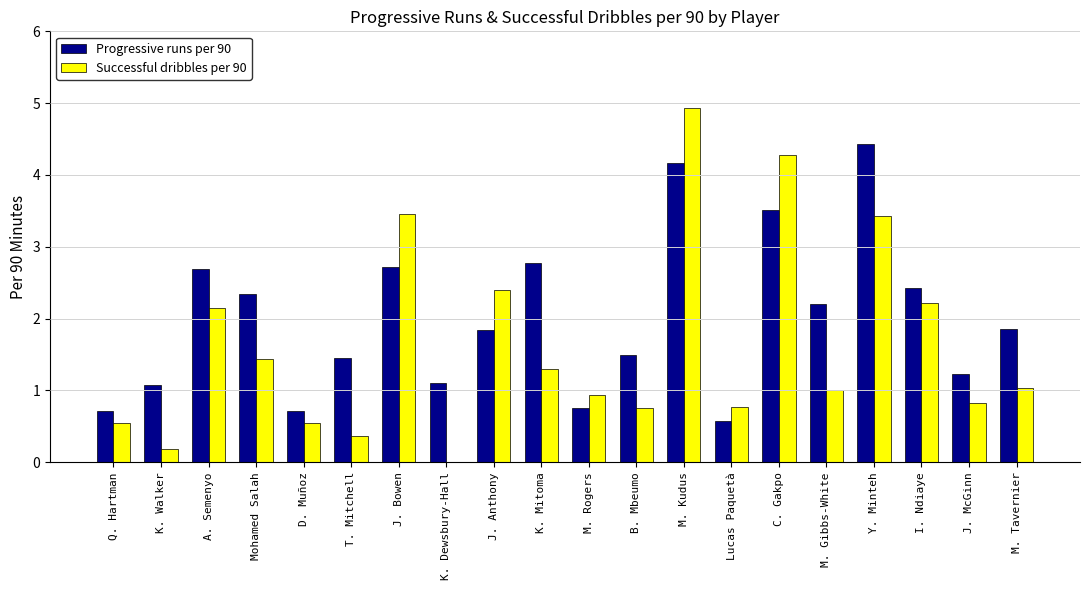

At which label does Progressive runs per 90 first exceed 1?

K. Walker